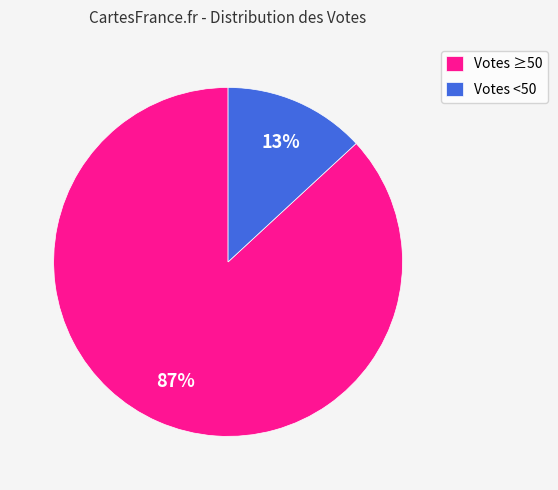

Is there any slice that represents more than half of the pie?

Yes